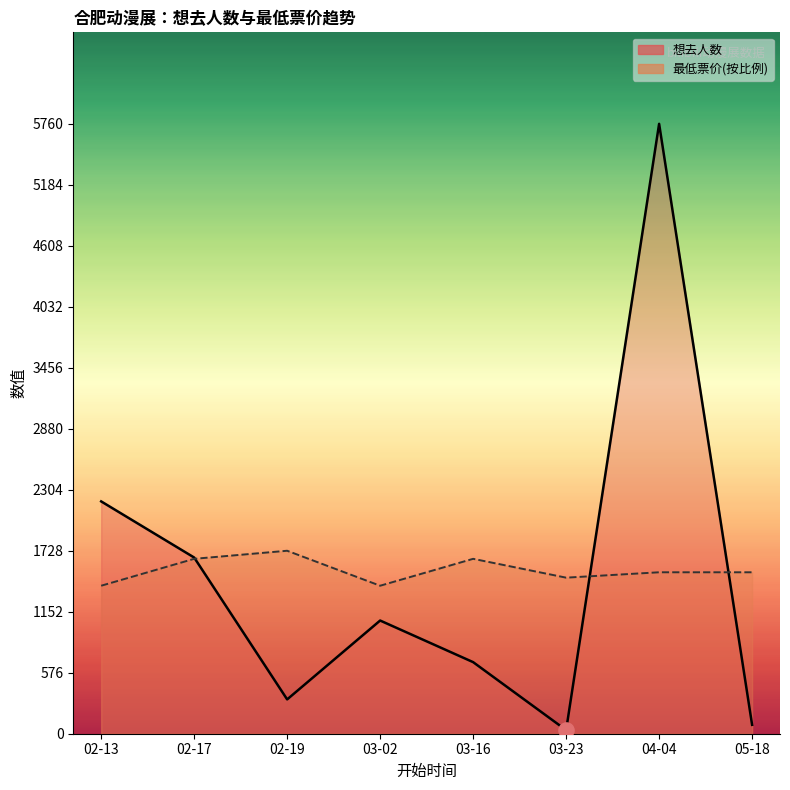

What is the total value across all series at 03-23?

1507.9